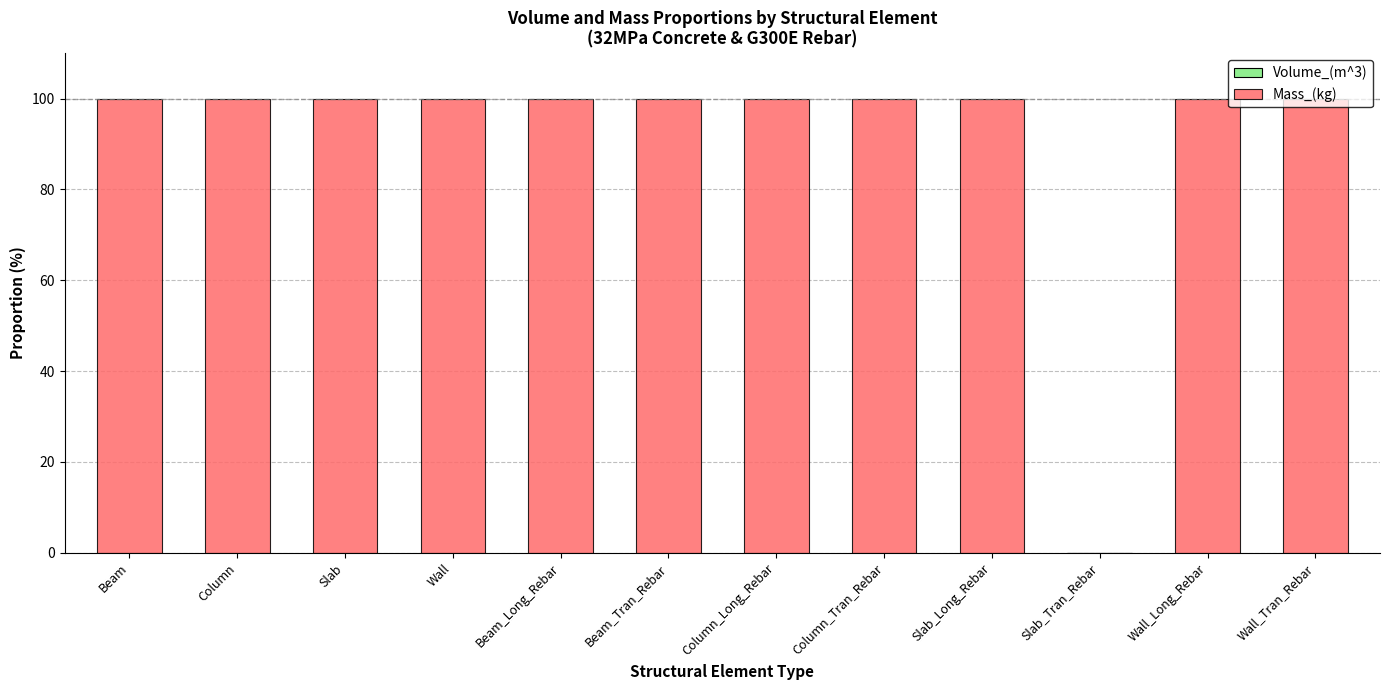

Is it true that Volume_(m^3) equals 0.0 at Slab_Tran_Rebar?

False